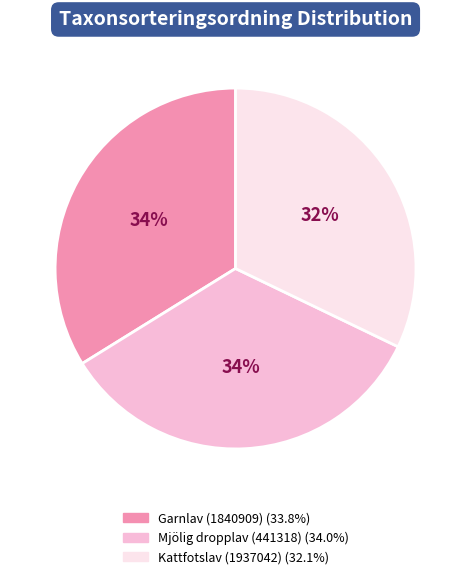

Does any single category account for the majority?

No